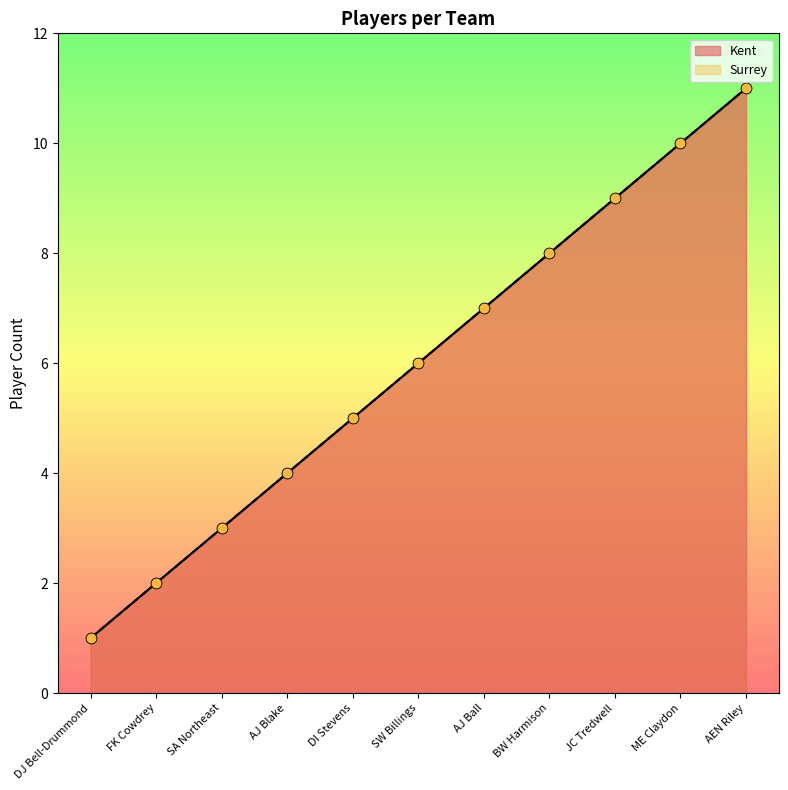

Which series has the largest total across all categories?

Kent